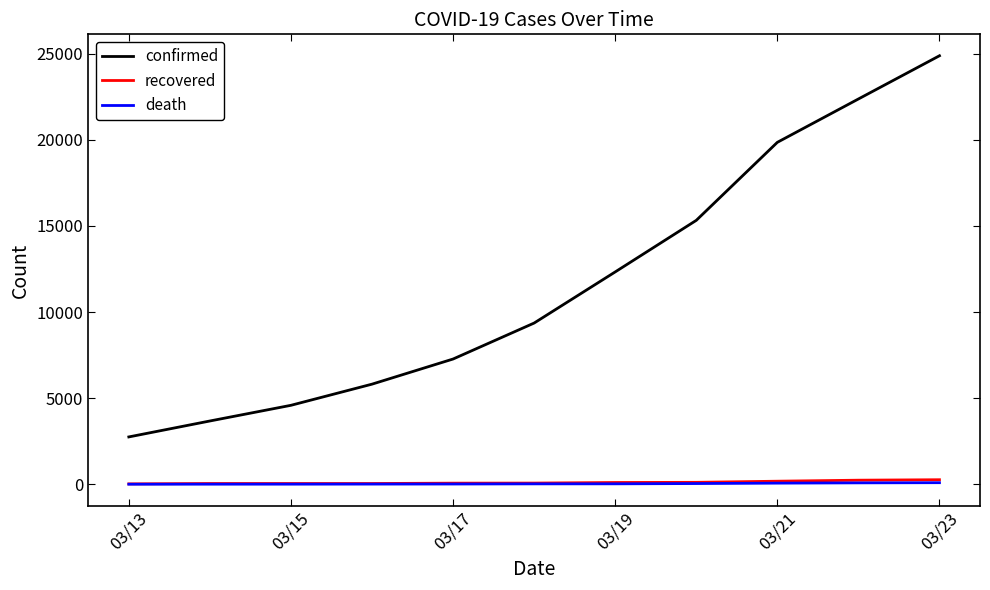

What is the maximum value for confirmed?

24873